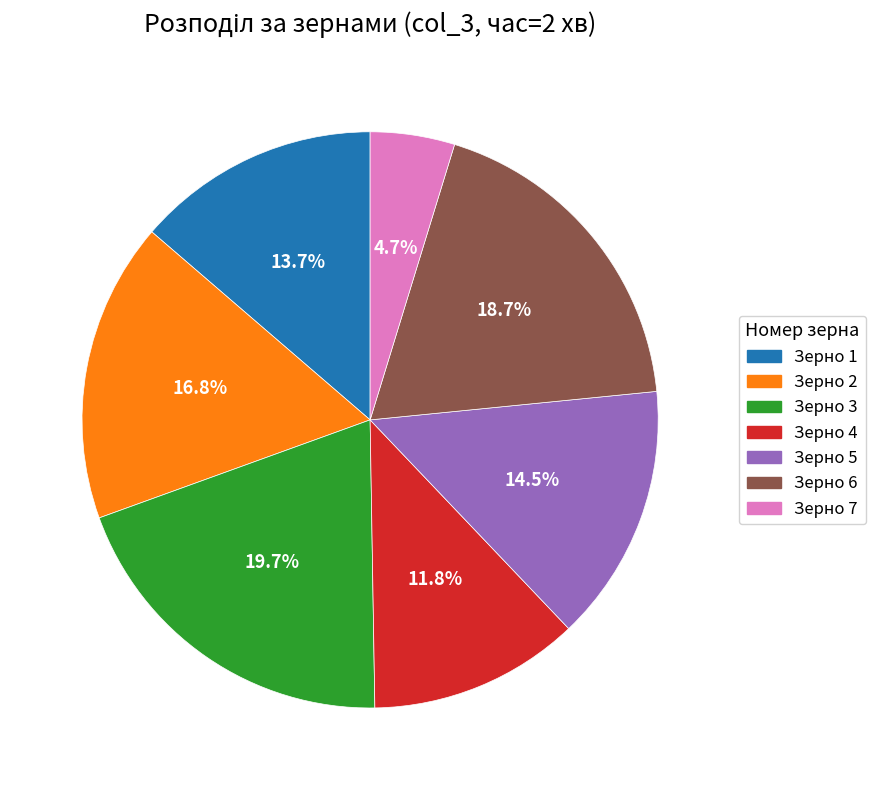

Rank the categories by value from lowest to highest.

Зерно 7, Зерно 4, Зерно 1, Зерно 5, Зерно 2, Зерно 6, Зерно 3